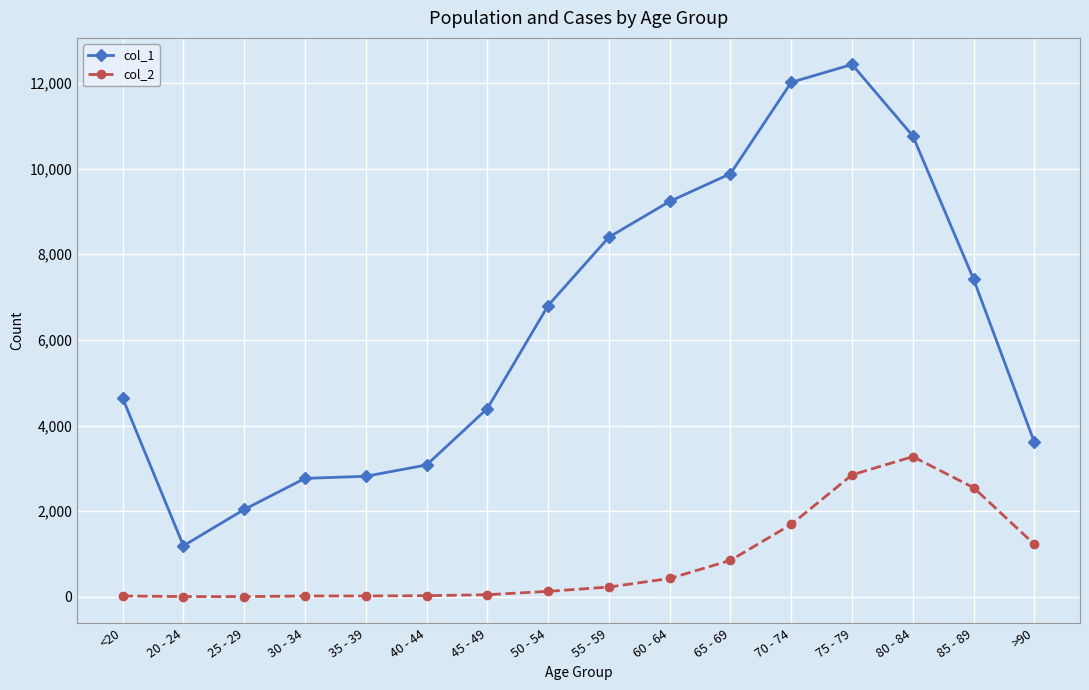

What is the label of the 3rd point from the left?

25 - 29